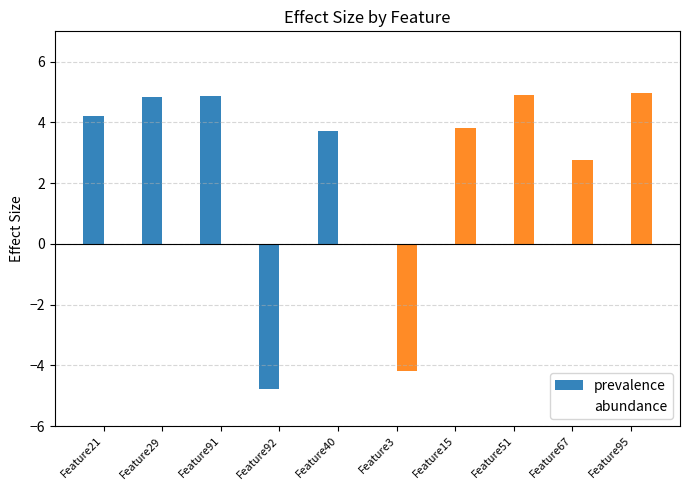

What is the value of the prevalence bar at the 4th from the left?

-4.8